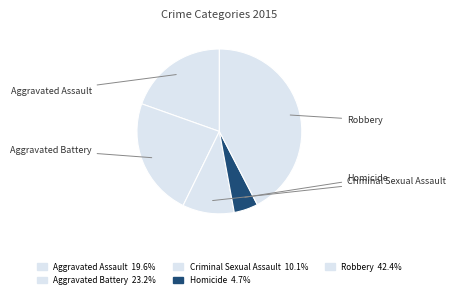

Which category has the biggest portion of the pie?

Robbery